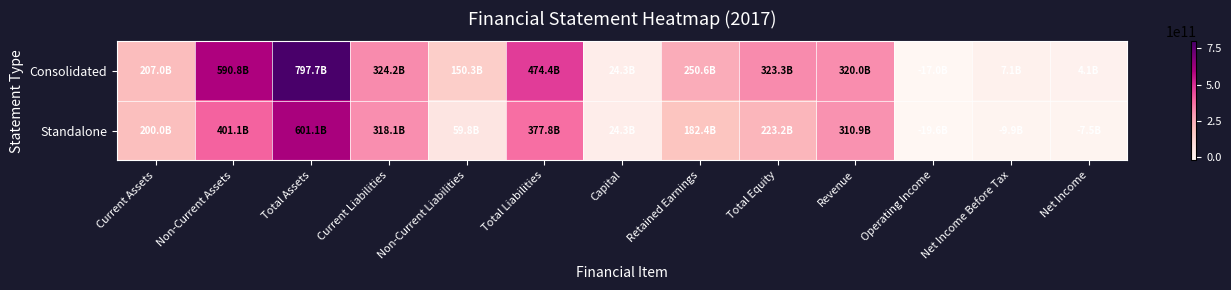

Reading left to right, extract all data points from this chart.

Consolidated: Current Assets=206979865592	Non-Current Assets=590767135739	Total Assets=797747001331	Current Liabilities=324162288837	Non-Current Liabilities=150263305593	Total Liabilities=474425594430	Capital=24272090000	Retained Earnings=250555820914	Total Equity=323321406901	Revenue=319961347298	Operating Income=-17014154849	Net Income Before Tax=7082882117	Net Income=4090727883
Standalone: Current Assets=200031954013	Non-Current Assets=401054094933	Total Assets=601086048946	Current Liabilities=318090598186	Non-Current Liabilities=59750126081	Total Liabilities=377840724267	Capital=24272090000	Retained Earnings=182421892566	Total Equity=223245324679	Revenue=310927507316	Operating Income=-19647428075	Net Income Before Tax=-9930270613	Net Income=-7480666649